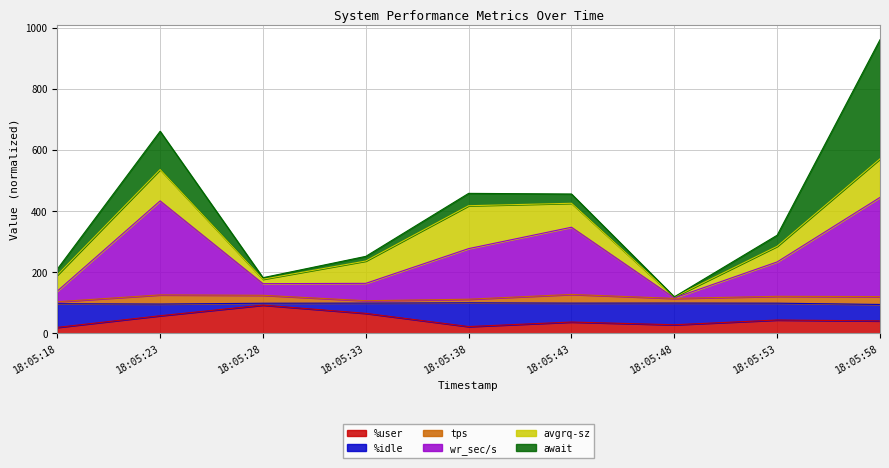

What is the highest value of the %user series?

92.1